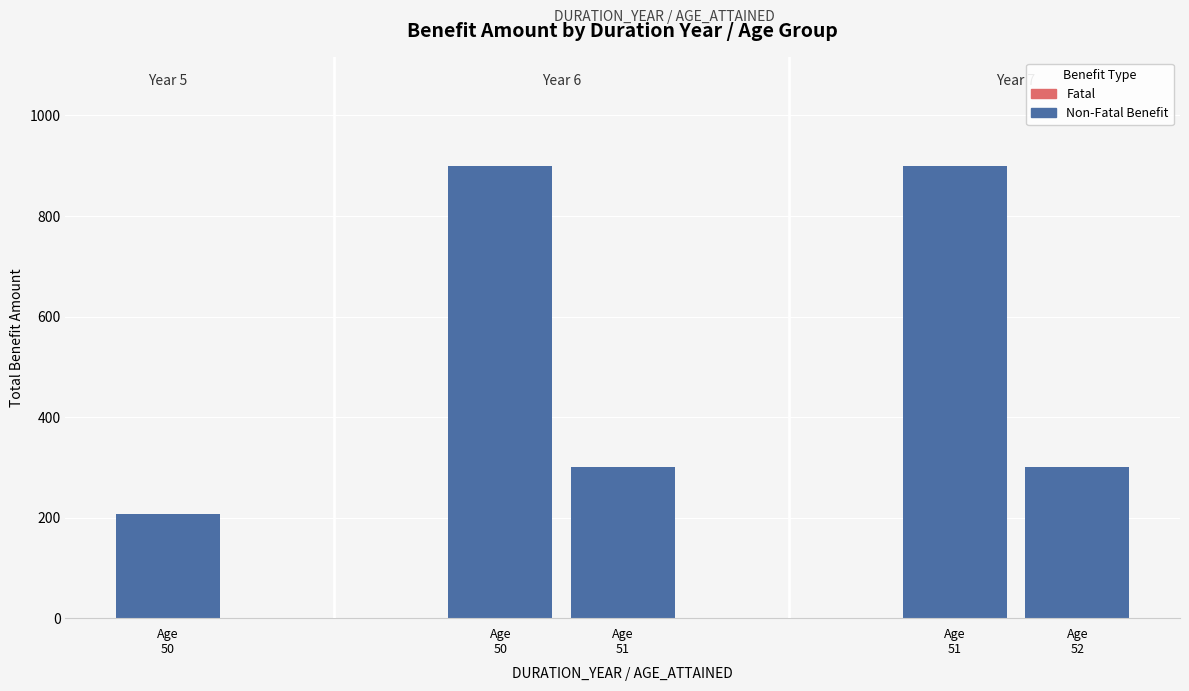

How many distinct data groups are displayed?

2